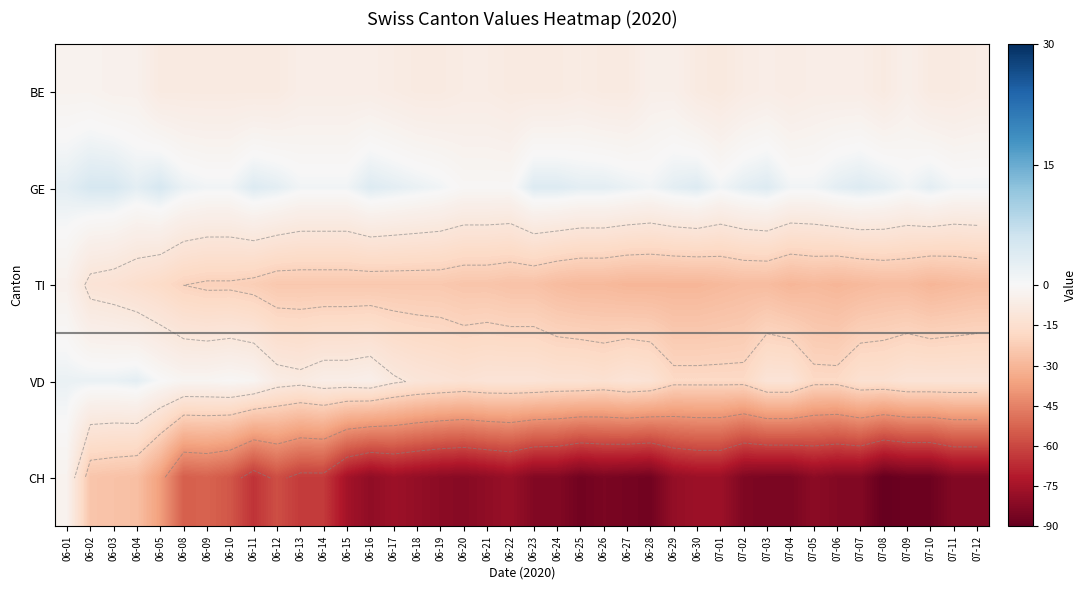

At how many categories does at least one series exceed -82?

40